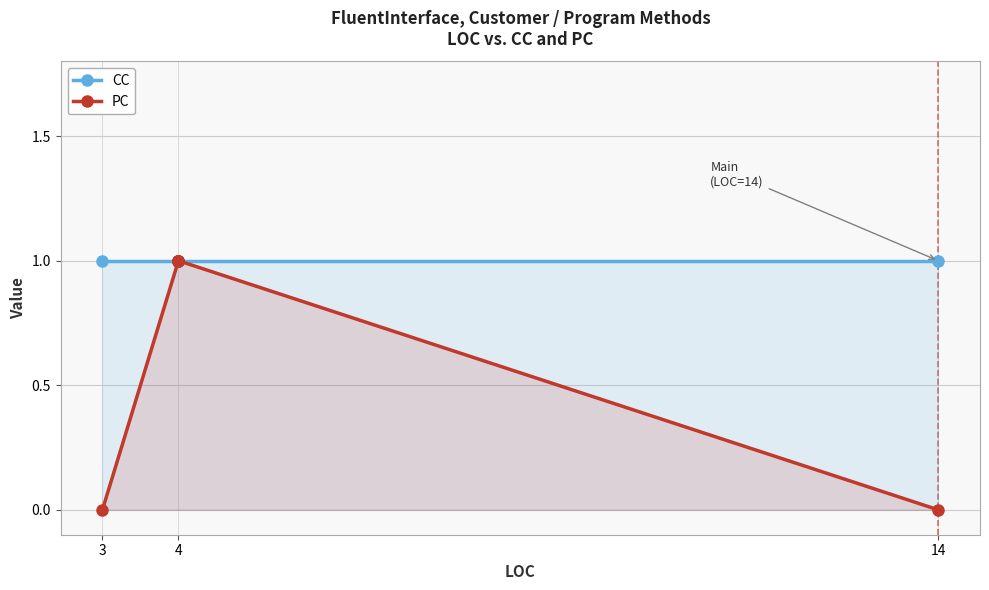

True or false: PC has more than 2 interior local peaks.

False